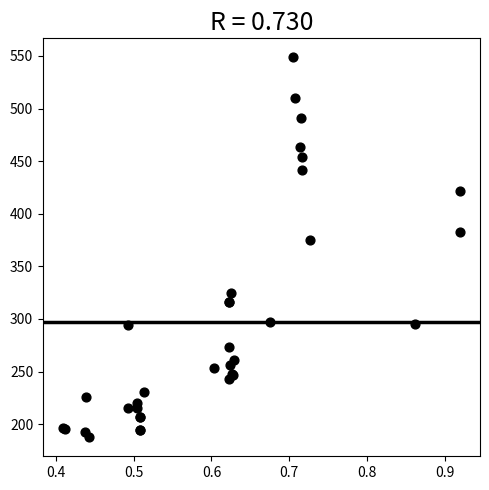

What Y value in the scatter plot is closest to 368?

375.0